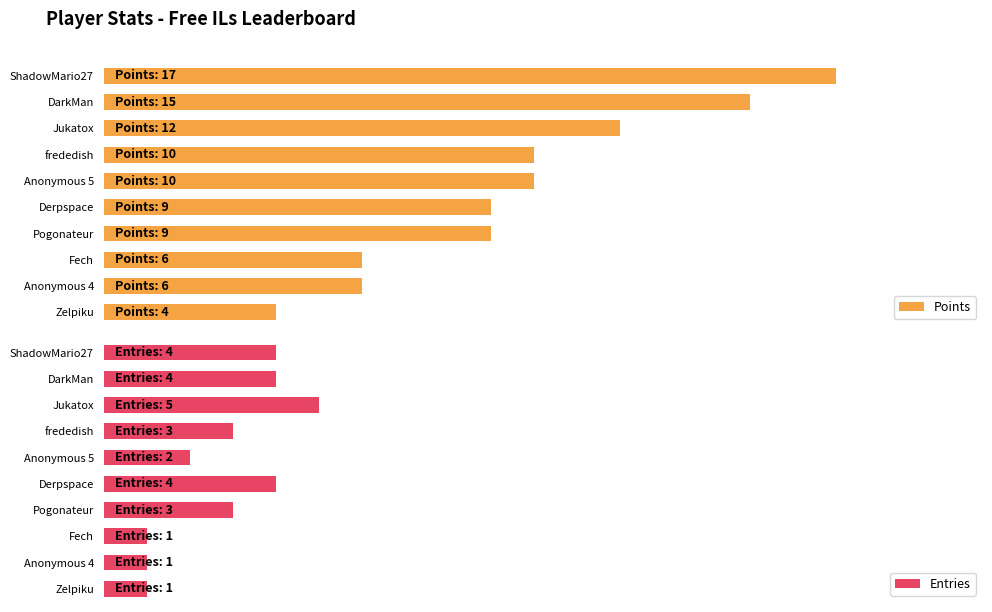

What is the average value of the Points series?

57.6